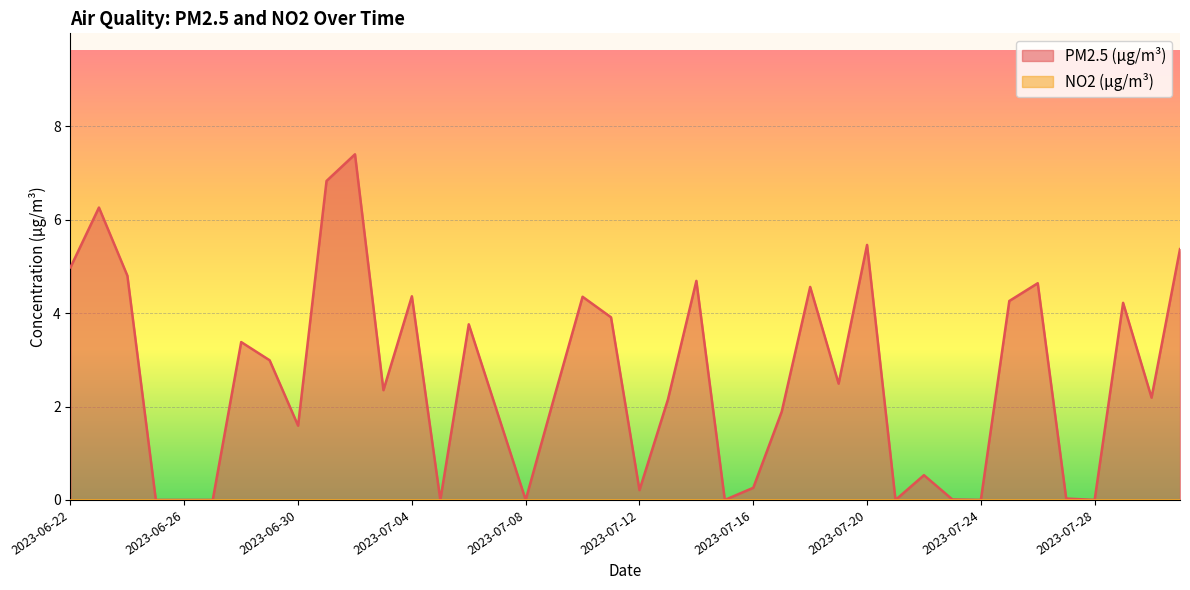

Rank the categories by value from lowest to highest.

2023-06-25, 2023-06-26, 2023-06-27, 2023-07-05, 2023-07-08, 2023-07-15, 2023-07-21, 2023-07-24, 2023-07-28, 2023-07-23, 2023-07-27, 2023-07-12, 2023-07-16, 2023-07-22, 2023-06-30, 2023-07-07, 2023-07-17, 2023-07-13, 2023-07-09, 2023-07-30, 2023-07-03, 2023-07-19, 2023-06-29, 2023-06-28, 2023-07-06, 2023-07-11, 2023-07-29, 2023-07-25, 2023-07-10, 2023-07-04, 2023-07-18, 2023-07-26, 2023-07-14, 2023-06-24, 2023-06-22, 2023-07-31, 2023-07-20, 2023-06-23, 2023-07-01, 2023-07-02